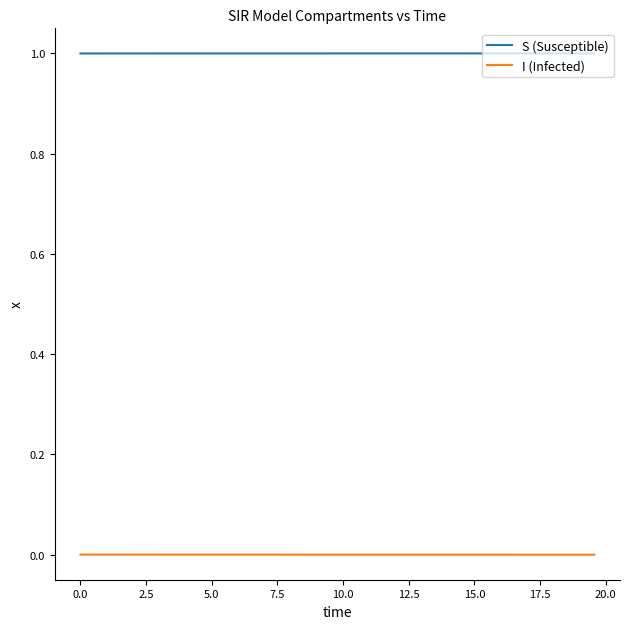

What is the lowest value of the S (Susceptible) series?

1.0